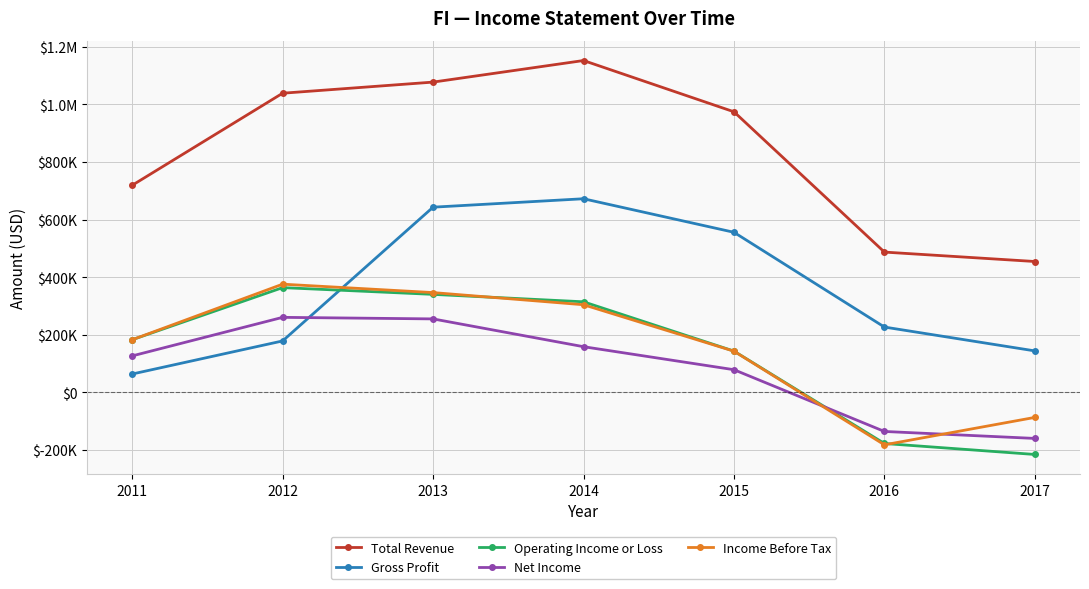

What are all the series names shown in the legend?

Total Revenue, Gross Profit, Operating Income or Loss, Net Income, Income Before Tax